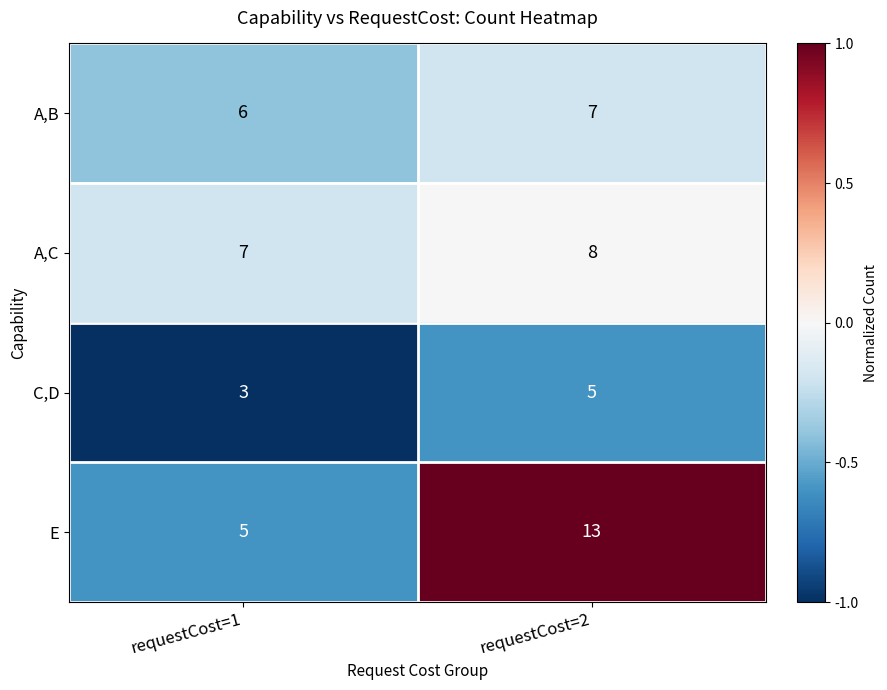

Reading left to right, extract all data points from this chart.

A,B: requestCost=1=6	requestCost=2=7
A,C: requestCost=1=7	requestCost=2=8
C,D: requestCost=1=3	requestCost=2=5
E: requestCost=1=5	requestCost=2=13